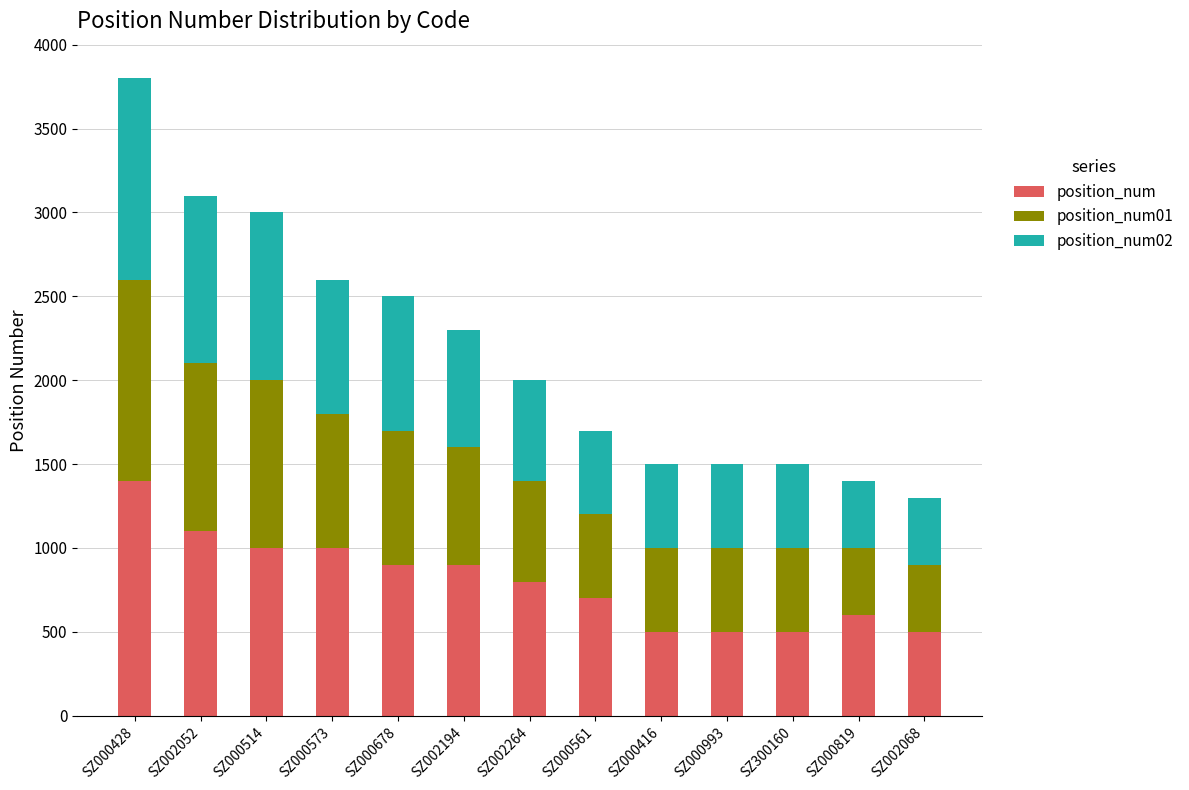

Are the bars grouped side by side (vs. stacked)?

No